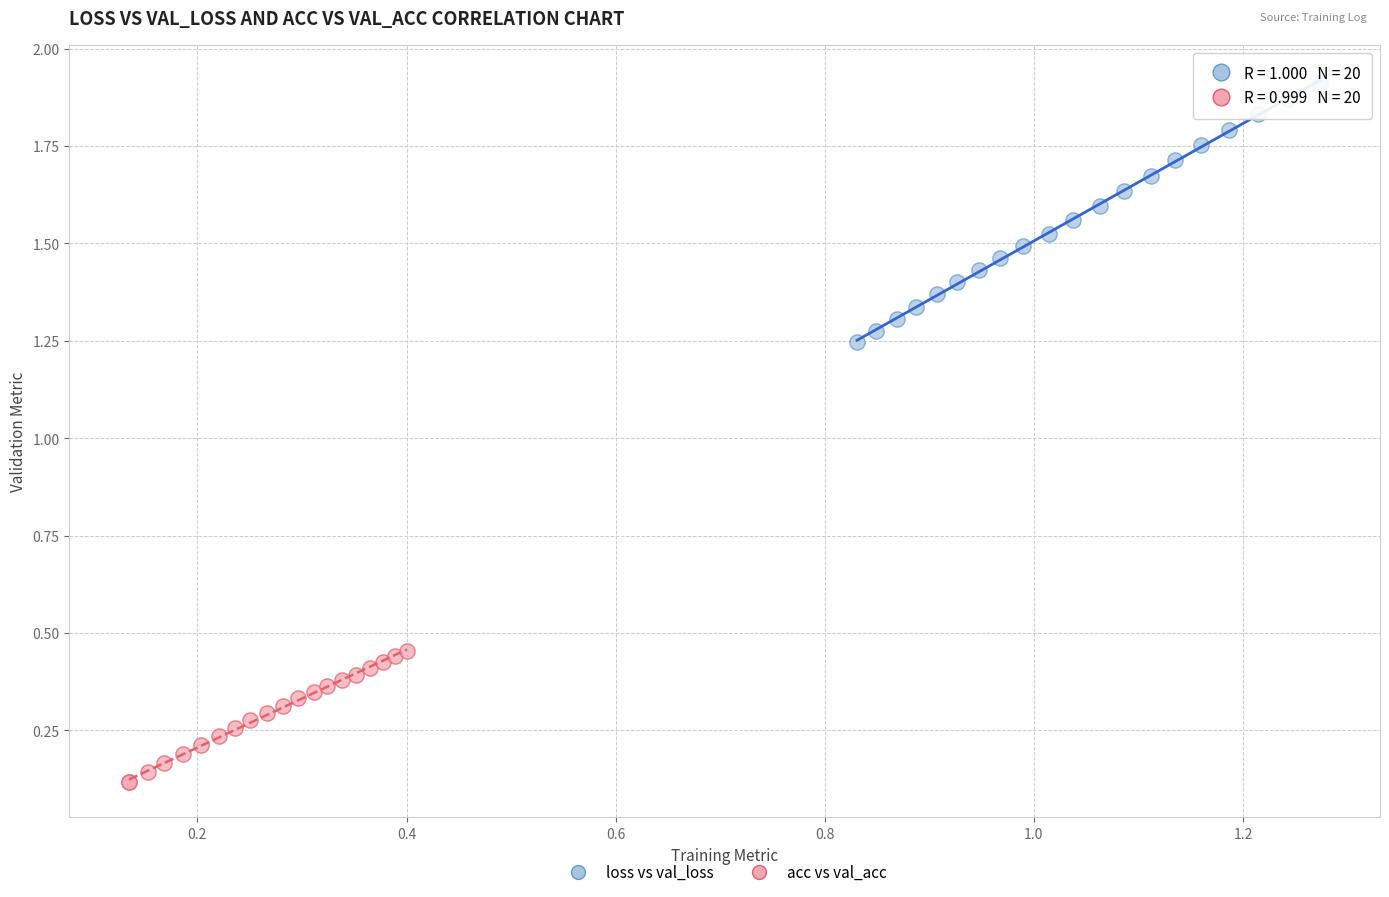

Which series contains the highest Y value?

loss vs val_loss